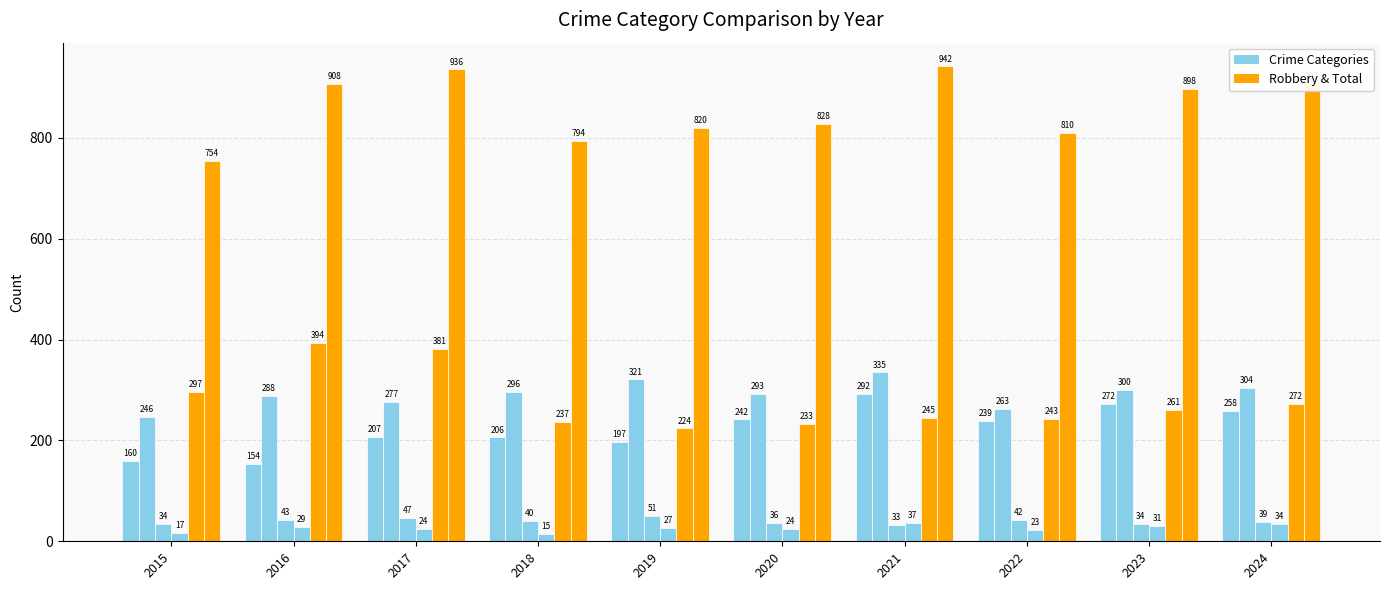

The value of Aggravated Assault at 2019 is 335. True or false?

False